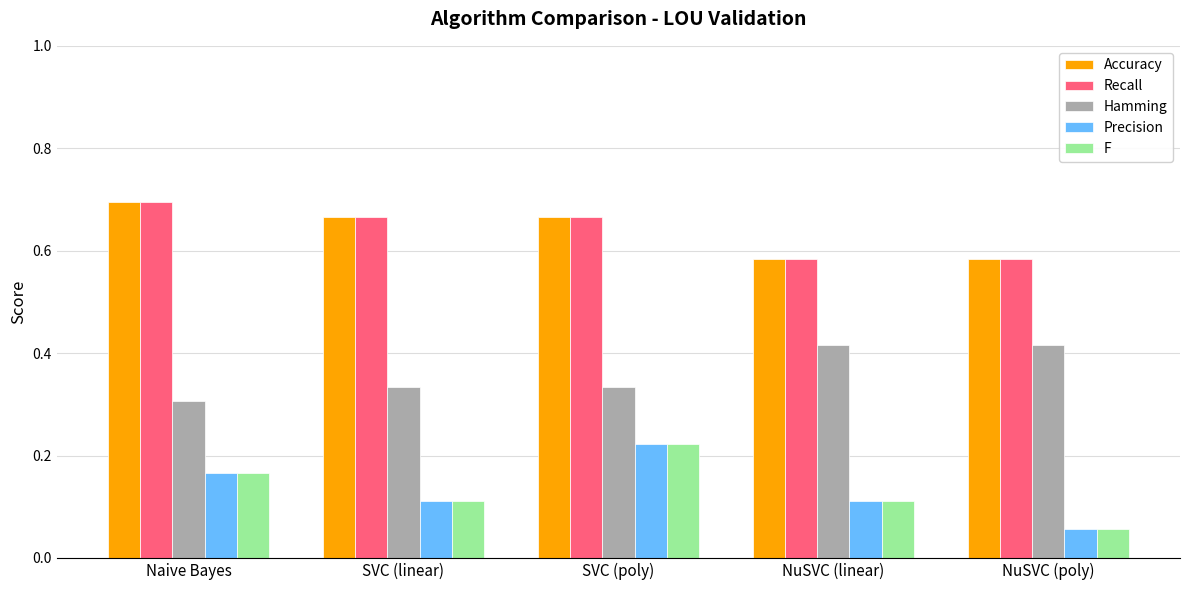

What is the difference between the highest and lowest values at Naive Bayes?

0.5